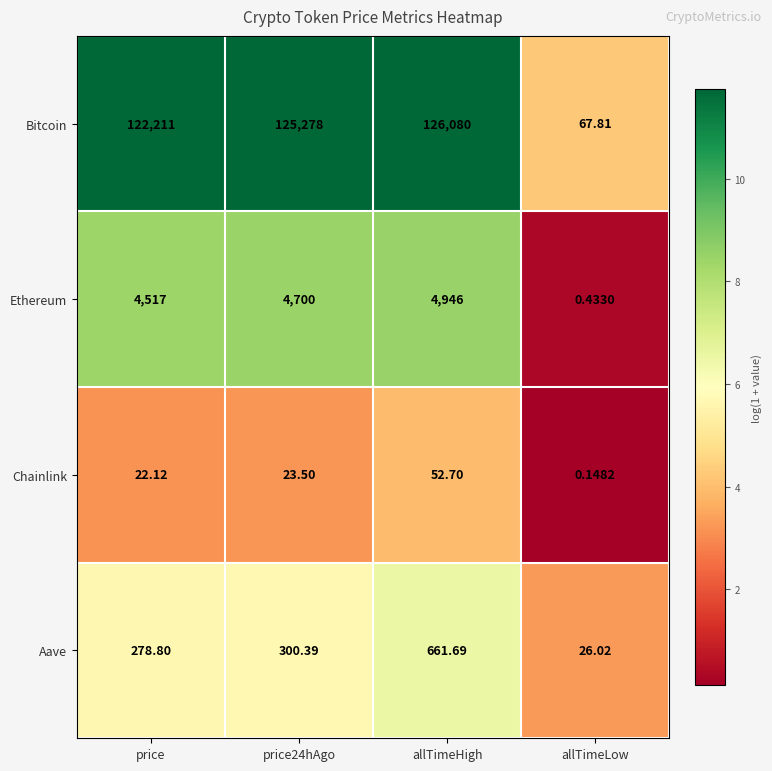

Count the number of categories in the chart.

4